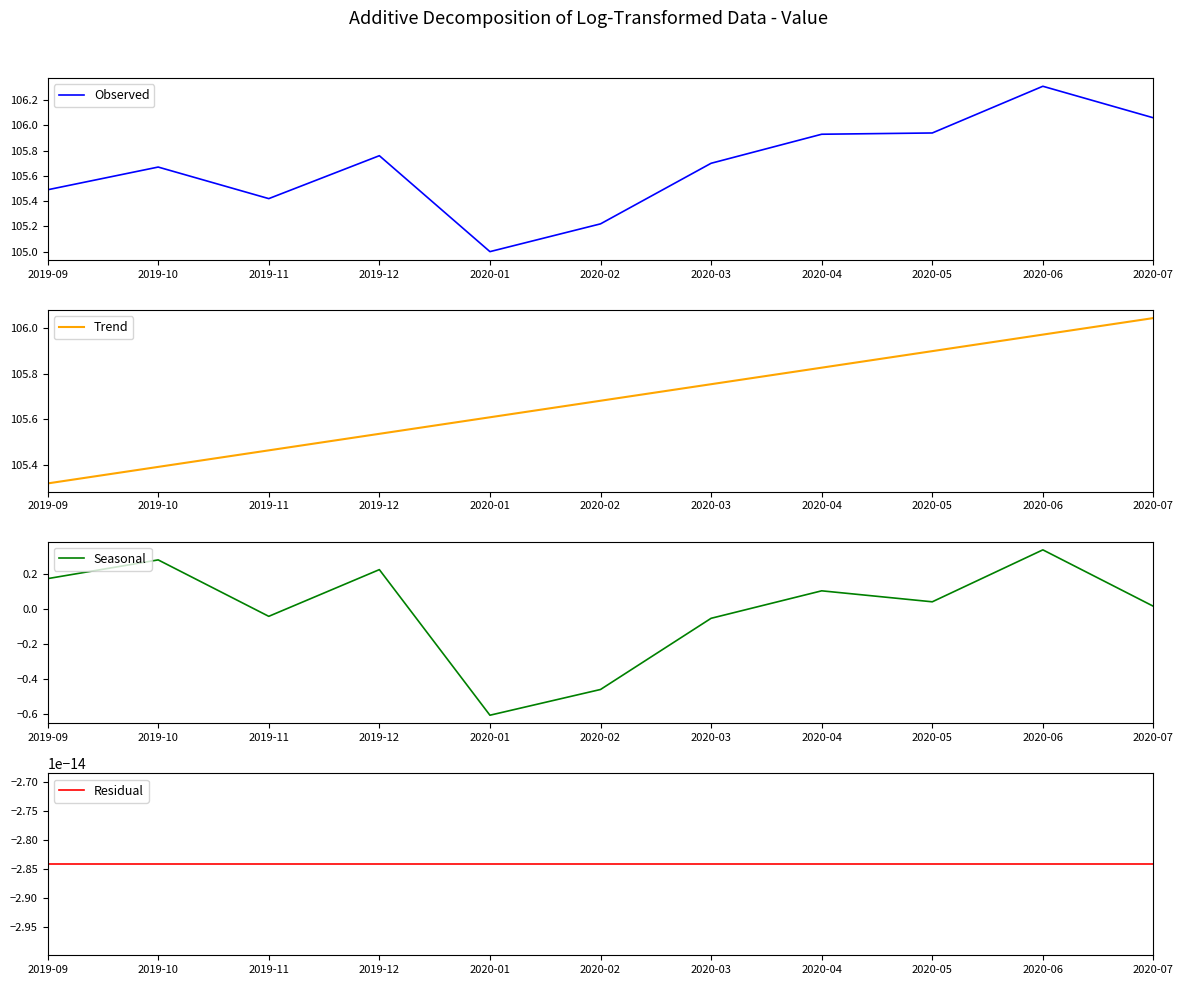

True or false: Trend has more than 0 interior local peaks.

False